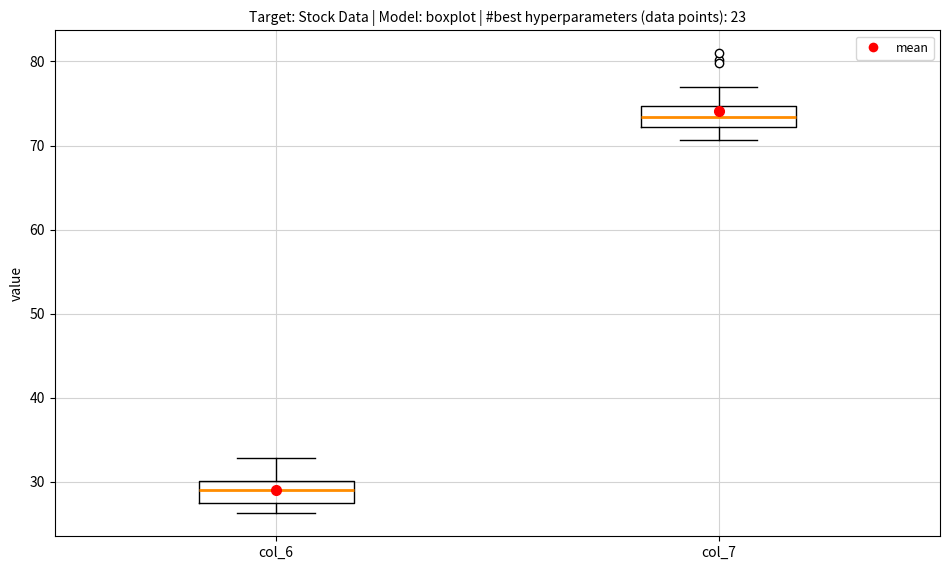

Reading left to right, transcribe this box plot: for each box, give where its median line is, the range the box spans, and where its two whiskers end, as read against the y-axis. The values are not printed on the chart, so give them approximately, as read against the axis.

col_6: median 29, box 28 to 30, whiskers 26 to 33
col_7: median 73, box 72 to 75, whiskers 71 to 77